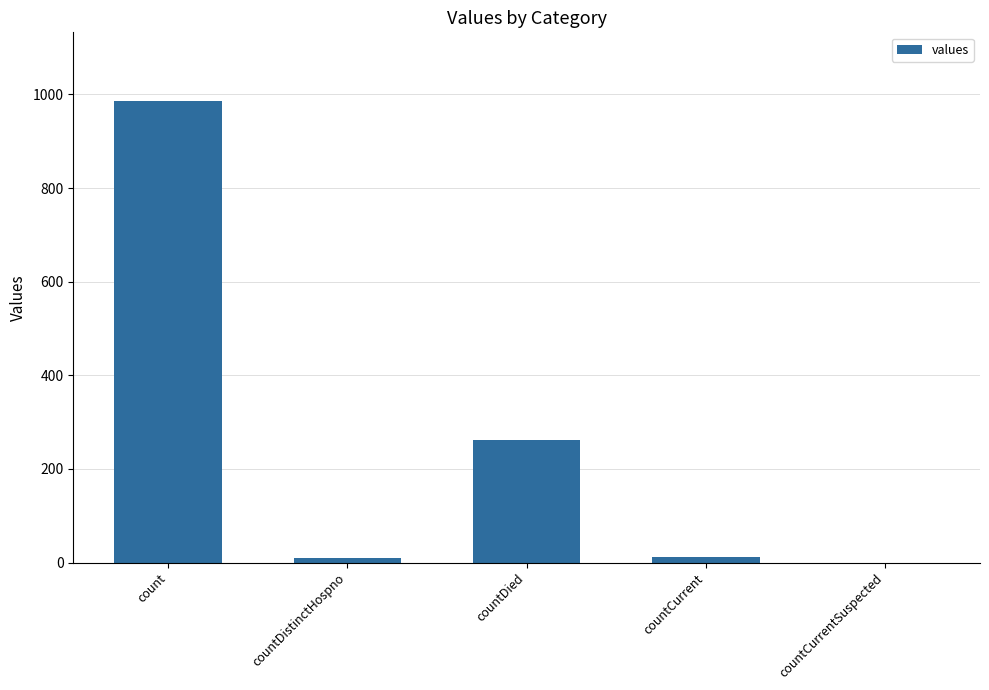

Between countDied and countDistinctHospno, which is larger?

countDied